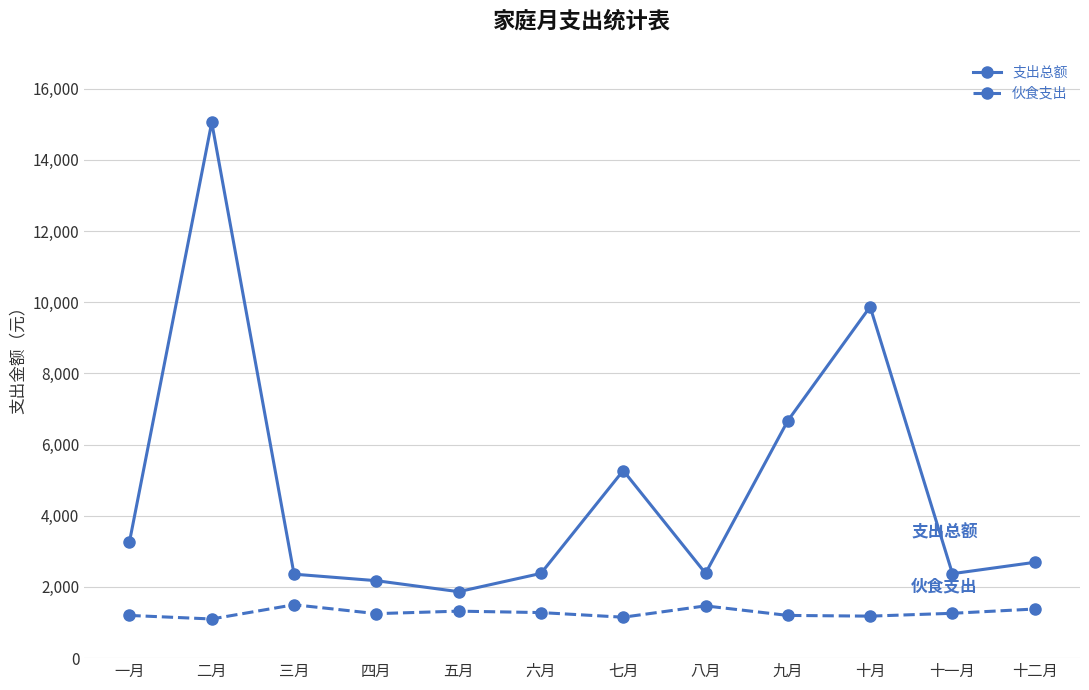

Rank the series by their average value, from highest to lowest.

支出总额, 伙食支出